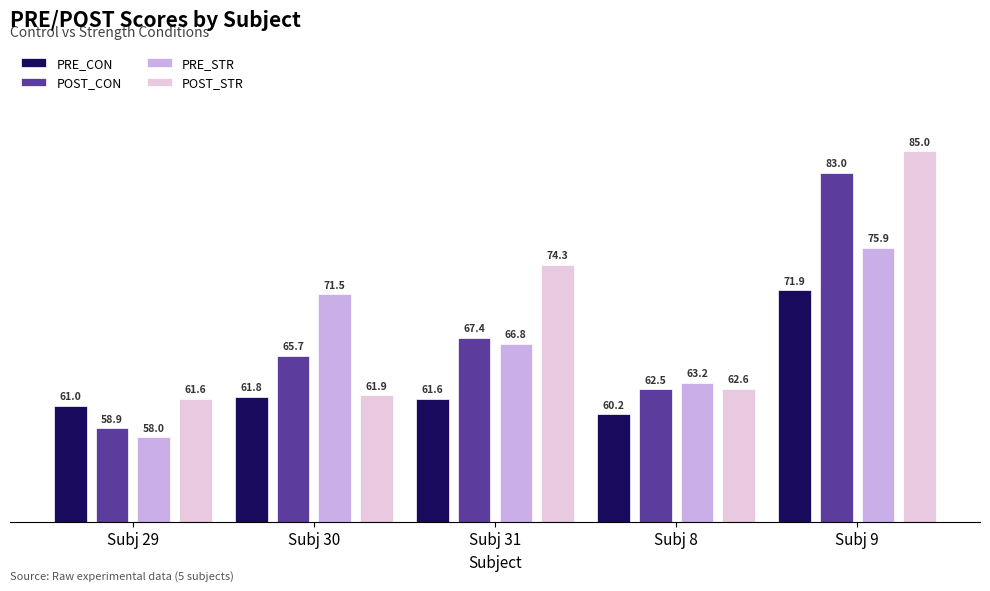

What is the spread (max minus min) of values at Subj 30?

9.7